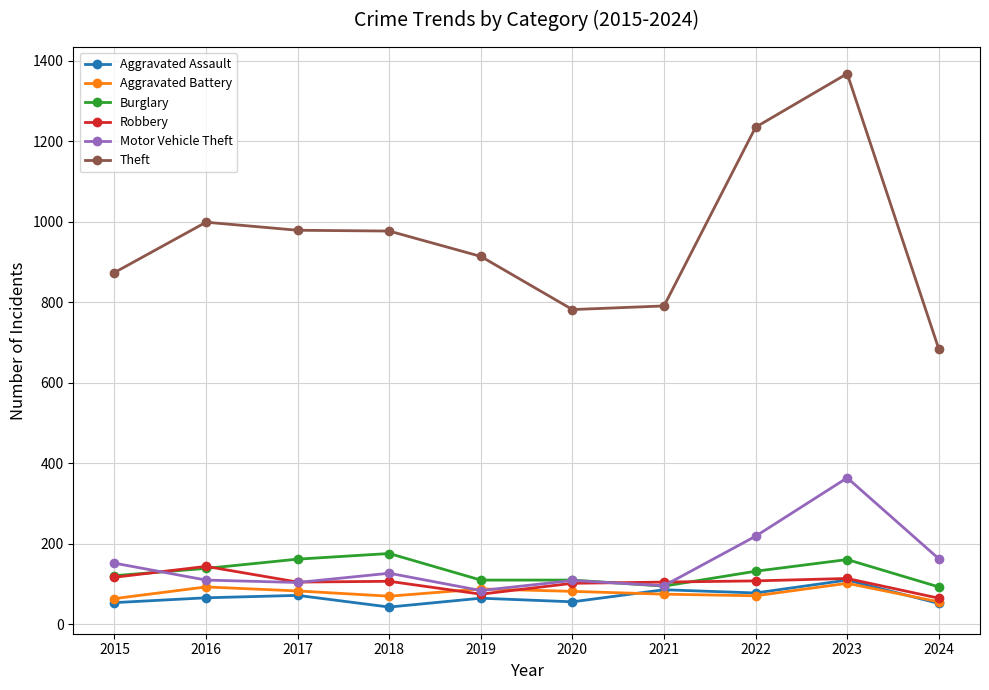

Is it true that Burglary equals 192 at 2020?

False